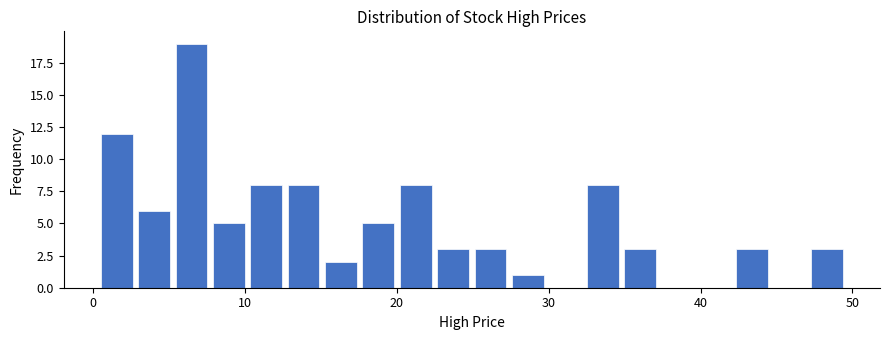

Around what value on the x-axis is the tallest bar? Give the approximate position of its centre, as read against the axis.

6